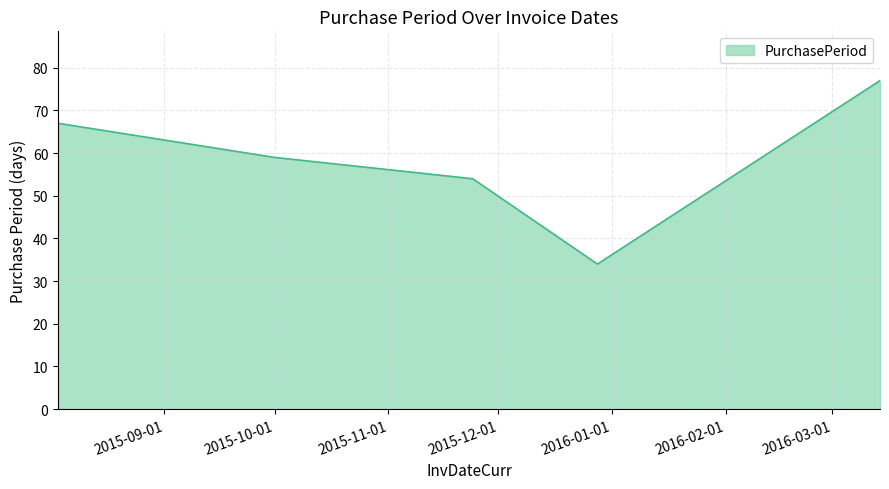

What is the difference between the maximum and minimum values?

43